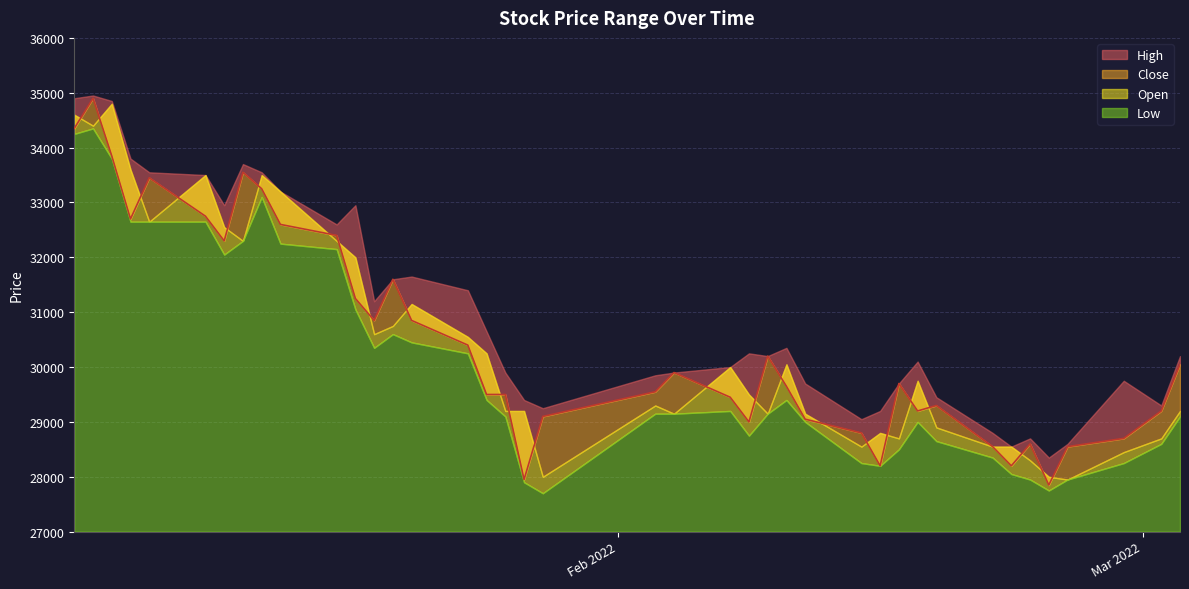

Which series has the widest spread of values?

Close